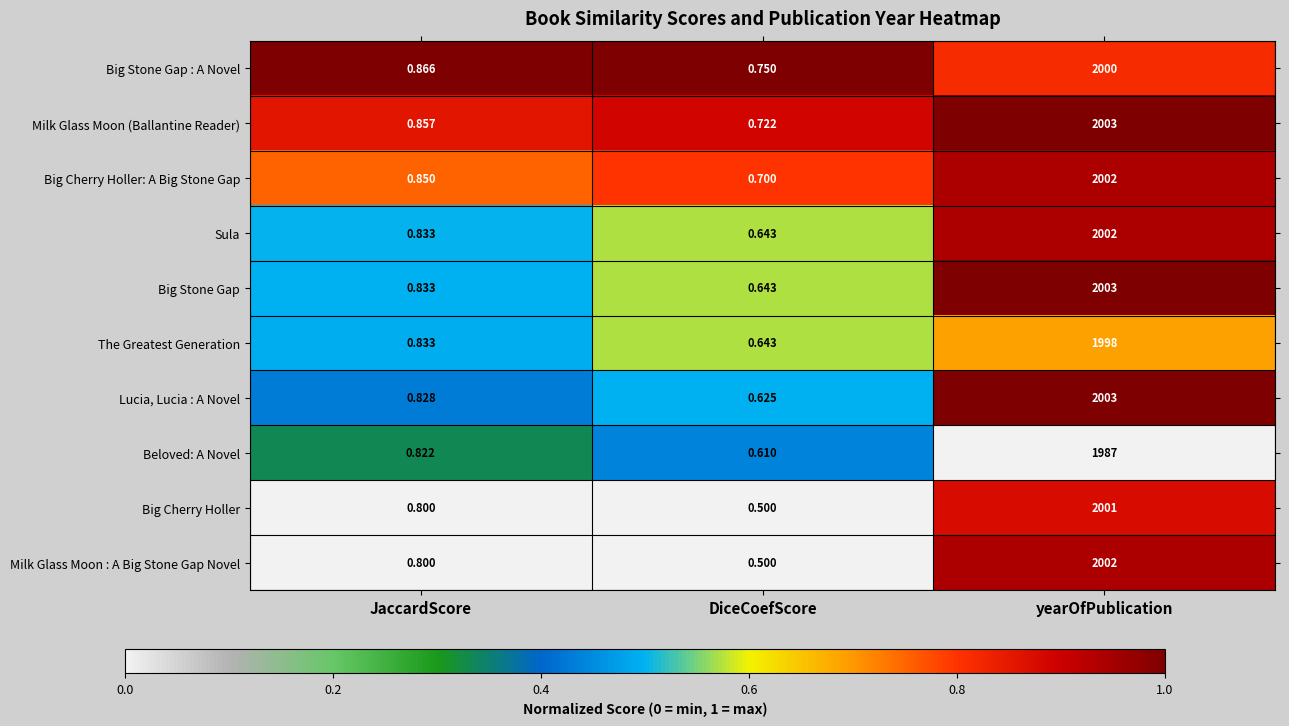

List the labels in order of Sula value, smallest first.

DiceCoefScore, JaccardScore, yearOfPublication